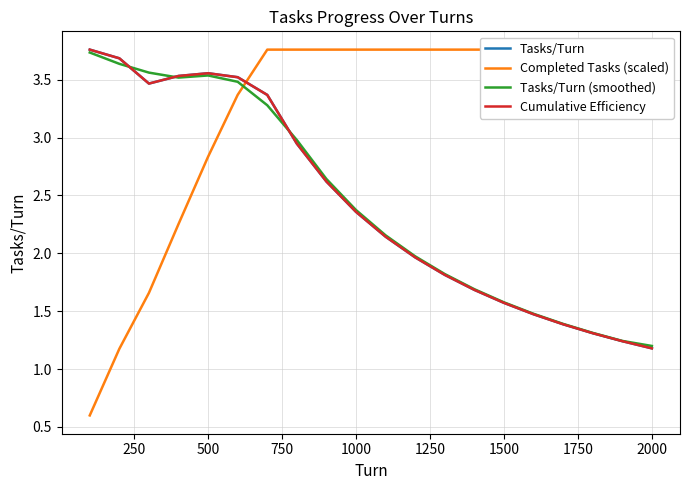

Which series has the largest range (max minus min)?

Completed Tasks (scaled)